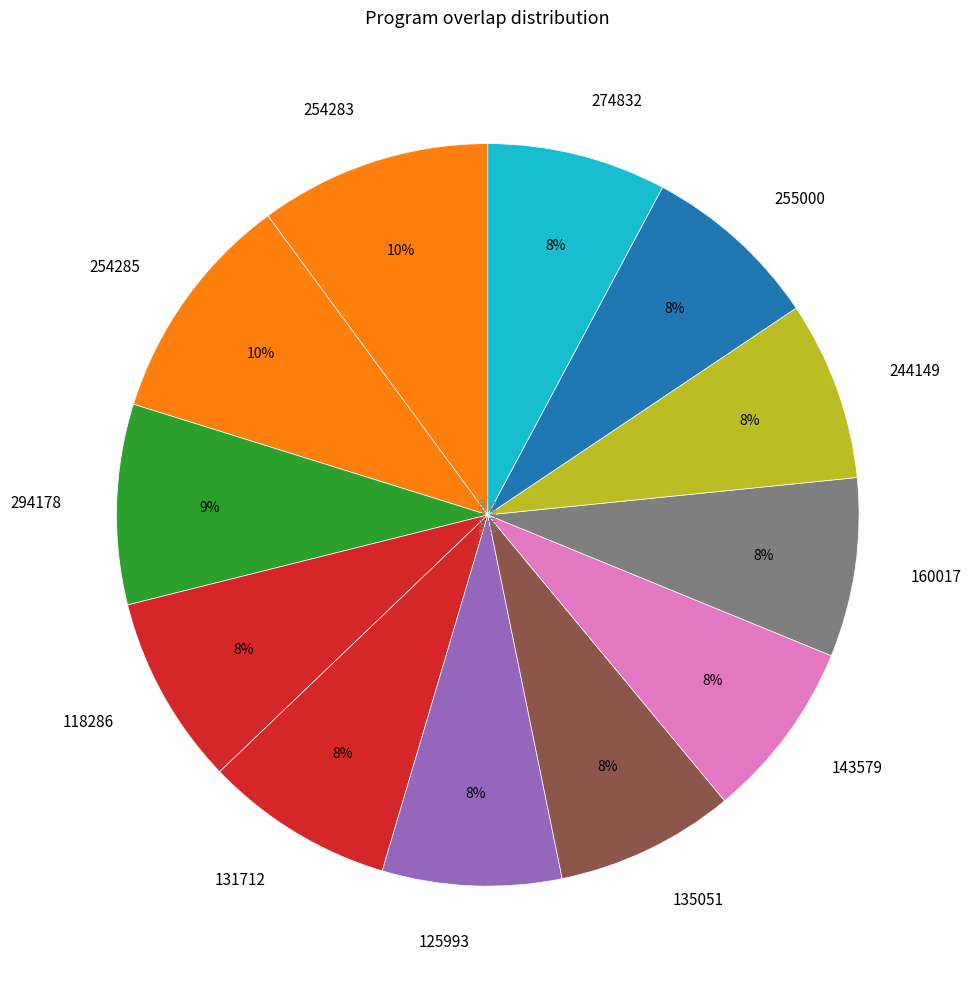

What percentage is the 274832 slice, to the nearest percent?

8%